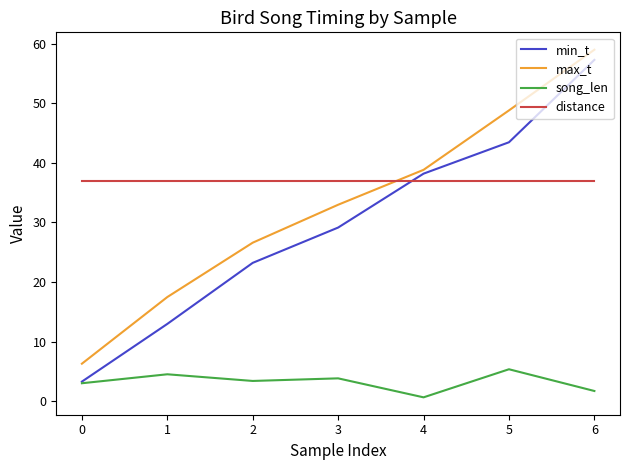

At which label is min_t closest to 30?

3